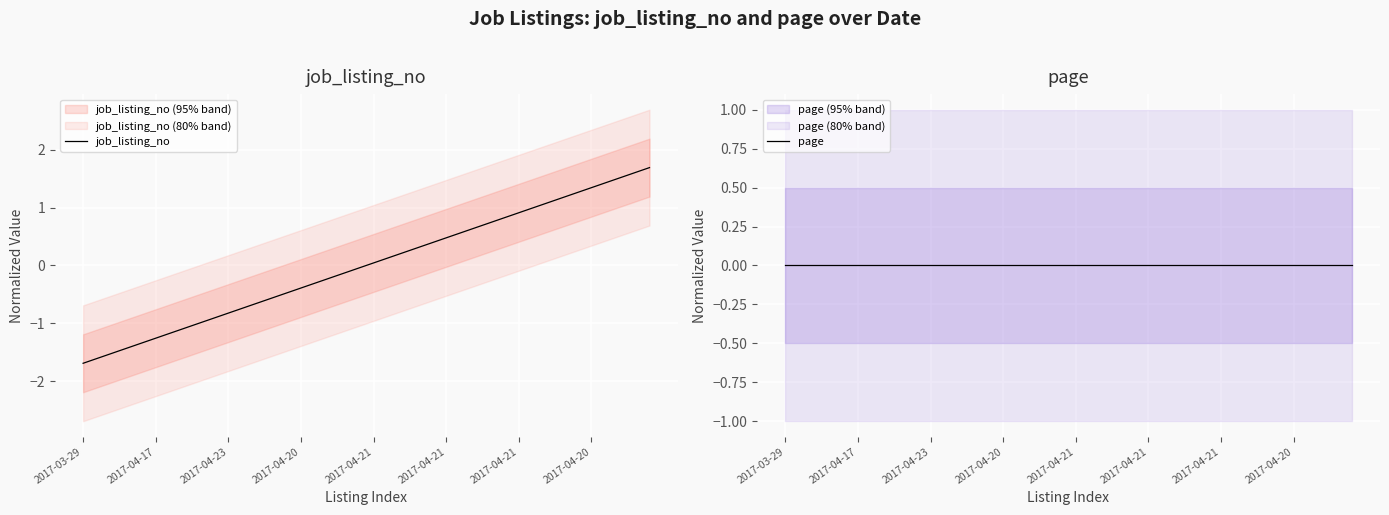

At 24, list the series in order from largest to smallest.

job_listing_no, page